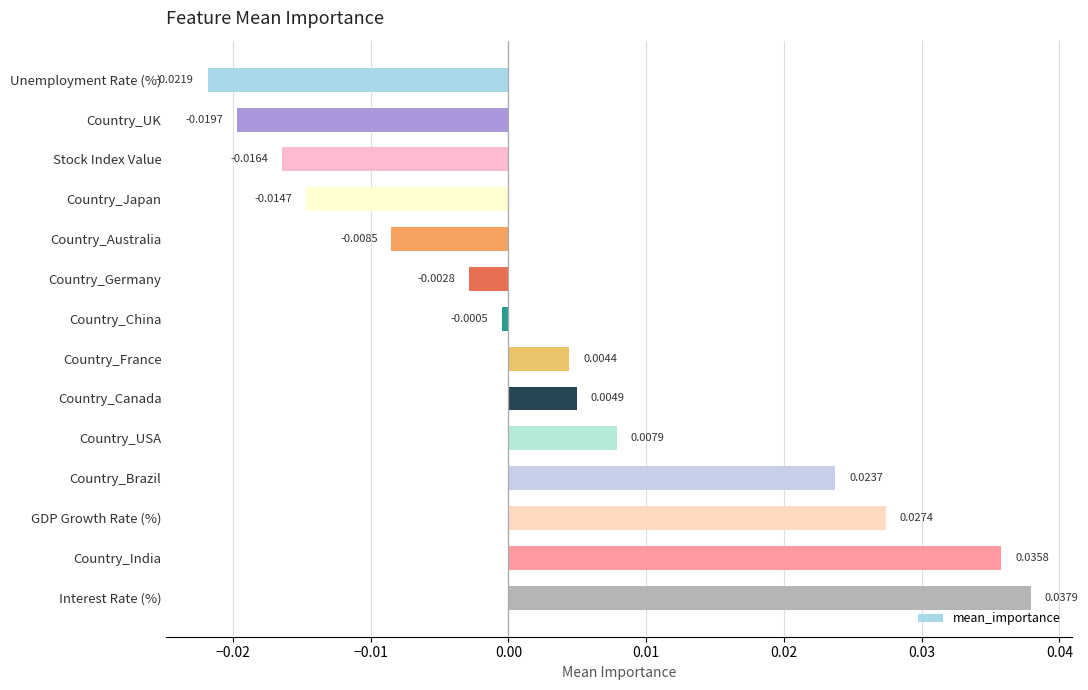

What is the label of the 5th bar from the top?

Country_Australia